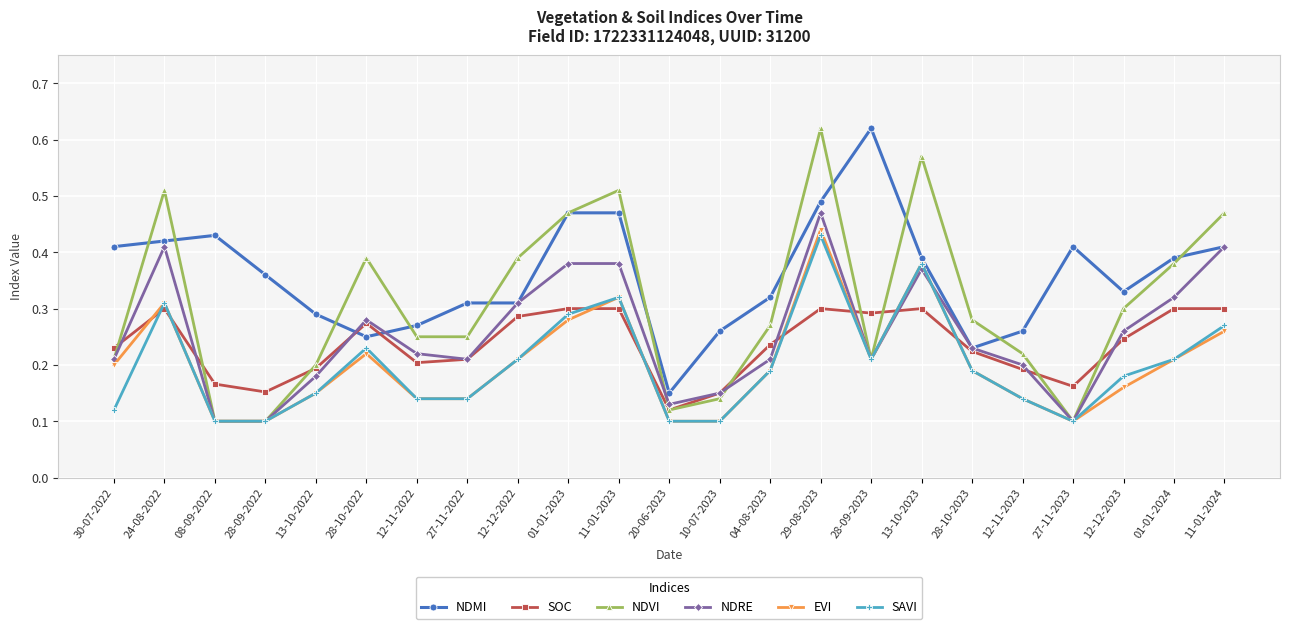

What is the label of the 9th point from the left?

12-12-2022